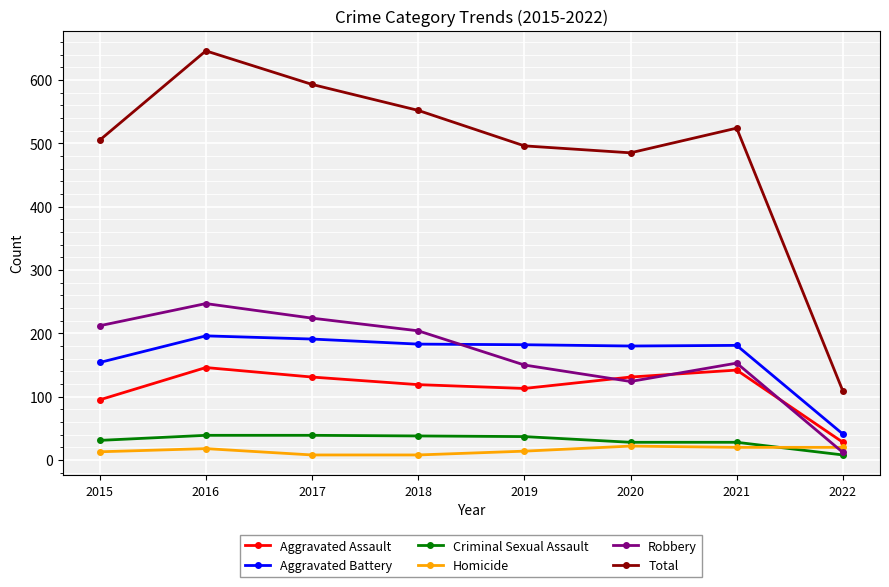

What is the approximate value of Aggravated Assault at 2021?

142